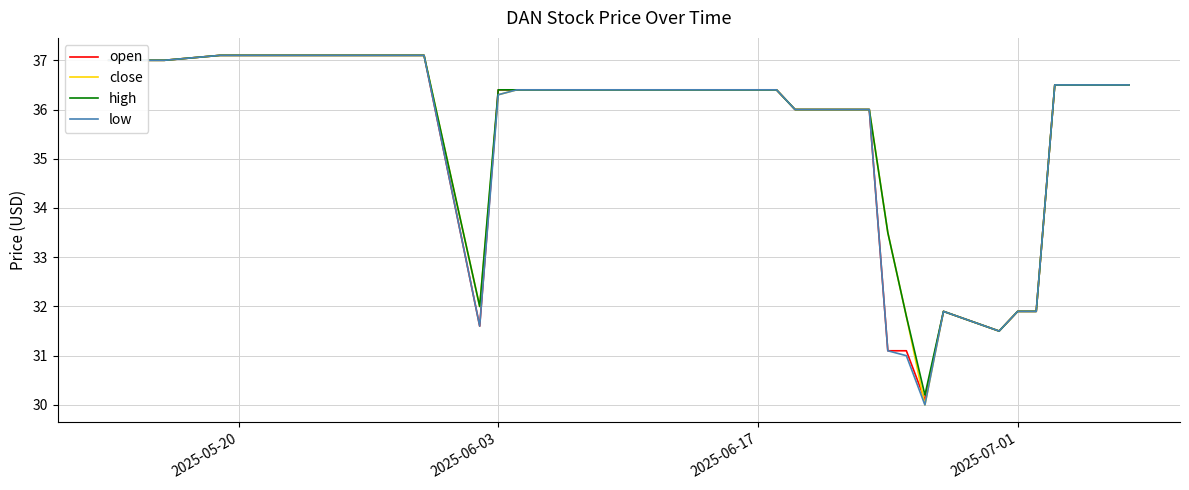

What is the smallest value displayed?

30.0